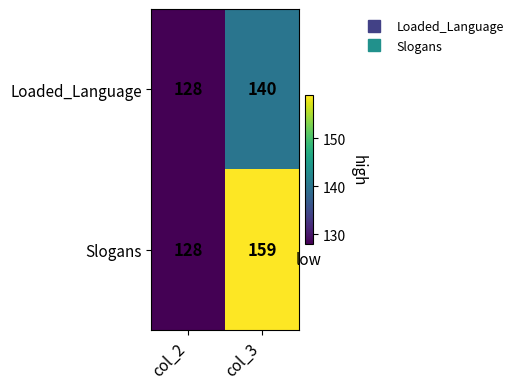

The Slogans series shows 215 at col_3. True or false?

False